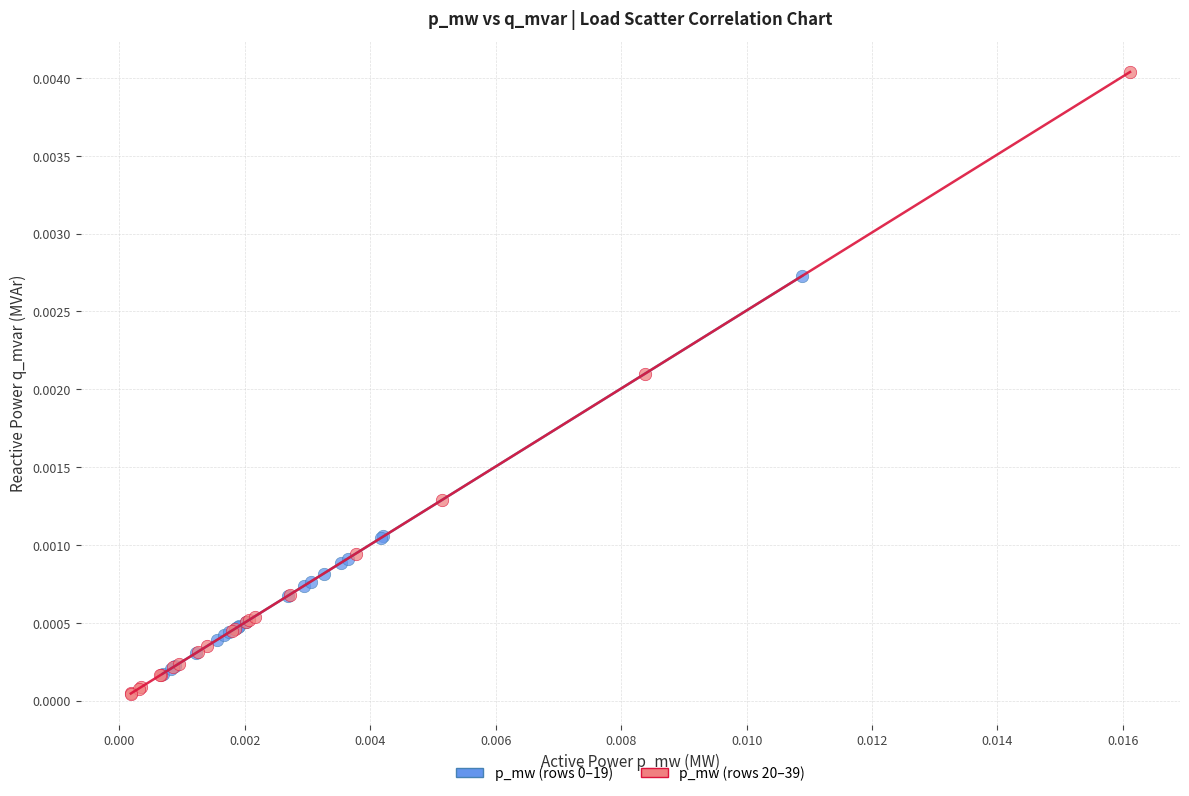

Which series reaches the maximum Y coordinate?

p_mw (rows 20–39)